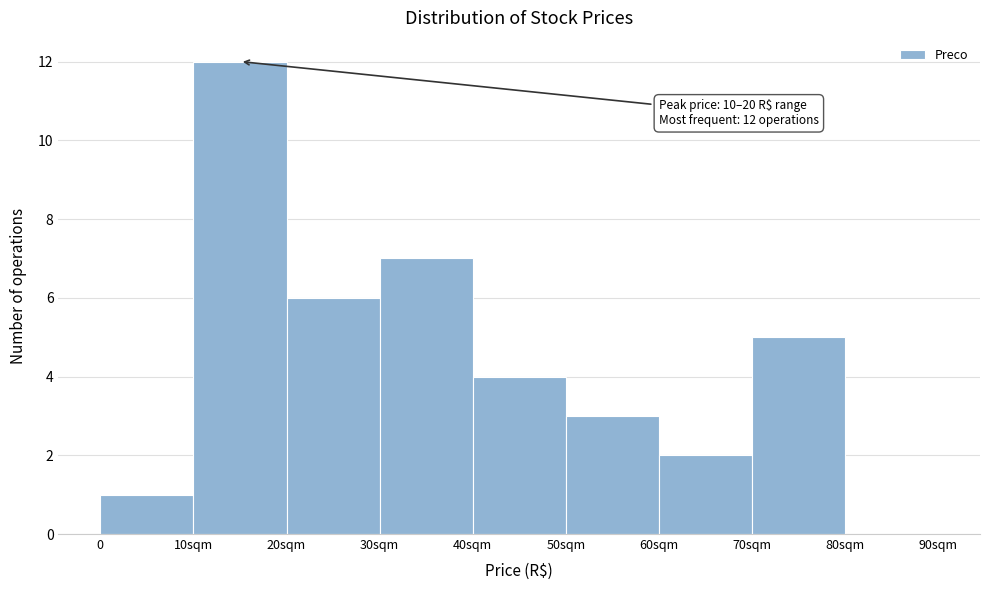

Reading left to right, extract all data points from this chart.

0=1	10sqm=12	20sqm=6	30sqm=7	40sqm=4	50sqm=3	60sqm=2	70sqm=5	80sqm=0